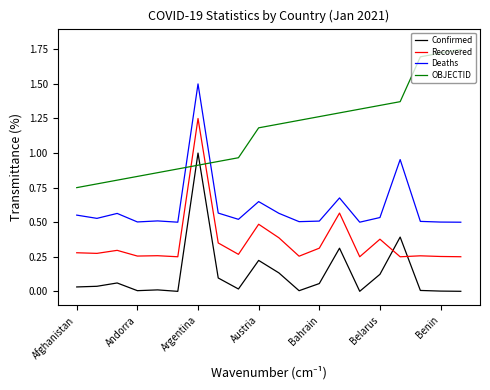

Rank the series by their maximum value, from highest to lowest.

OBJECTID, Deaths, Recovered, Confirmed